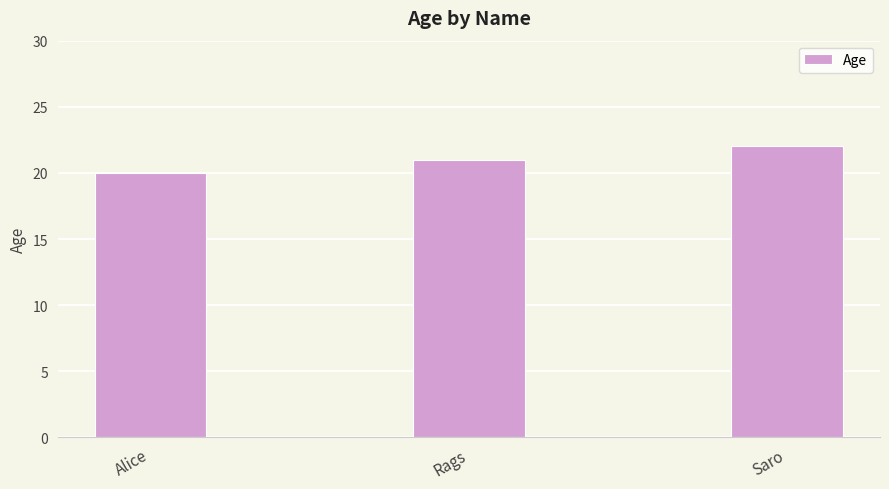

List the labels in order of value, largest first.

Saro, Rags, Alice